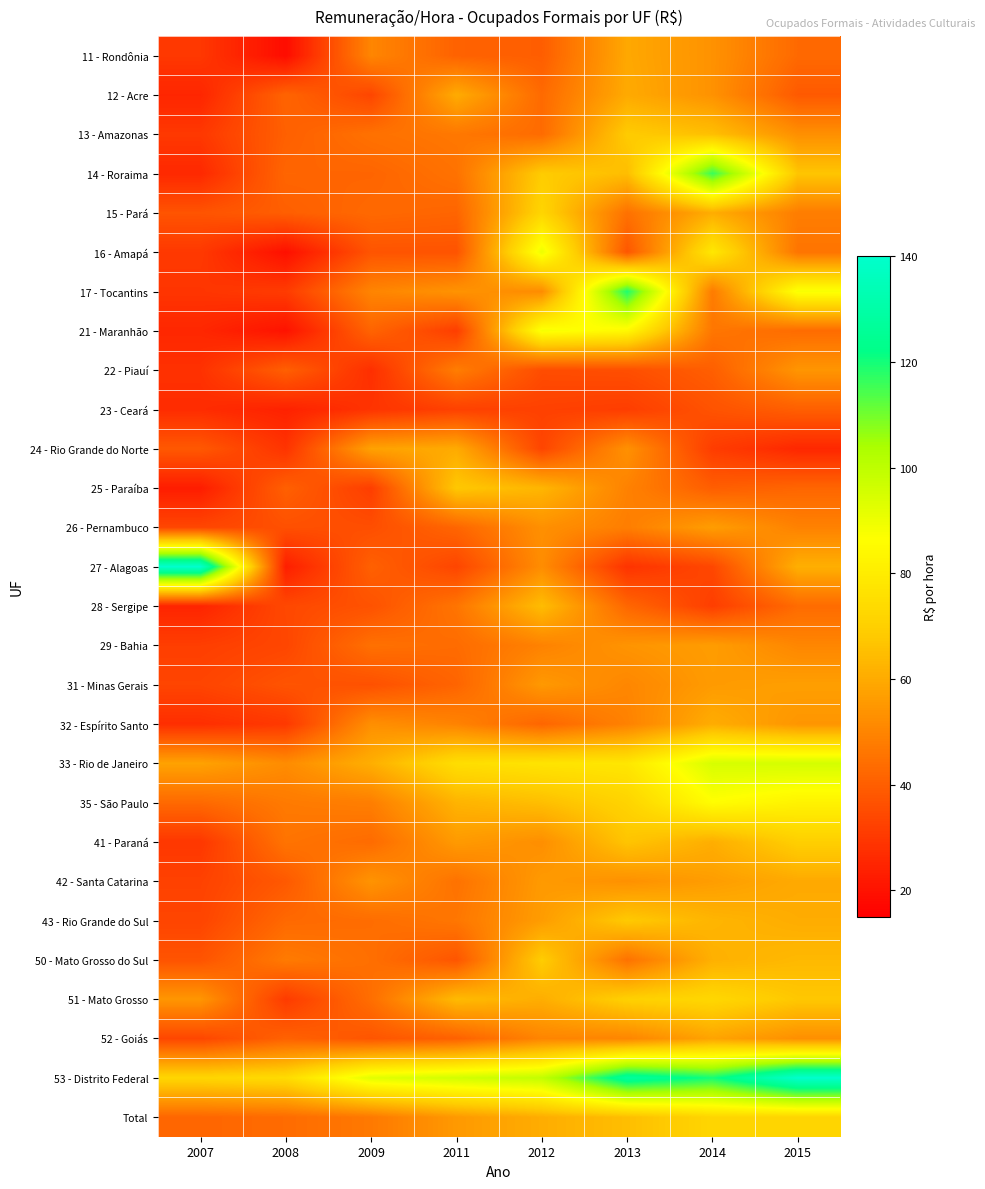

Between 2007 and 2012, which is larger?

2012